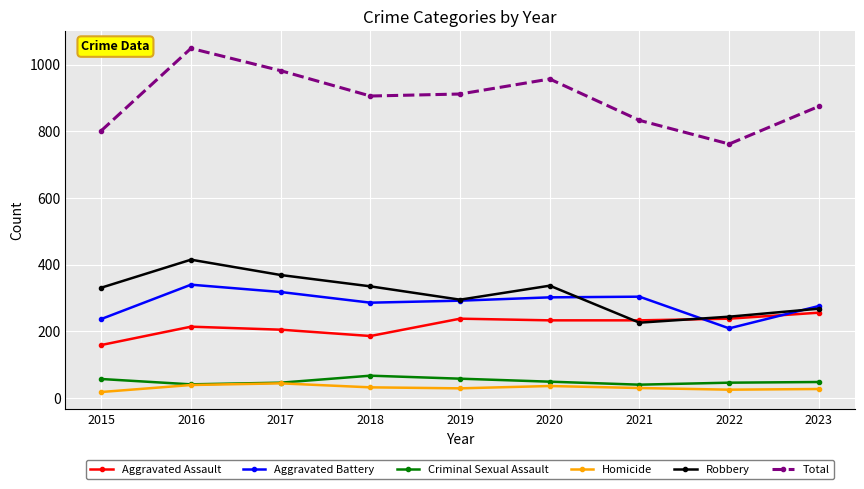

What is the spread (max minus min) of values at 2017?

938